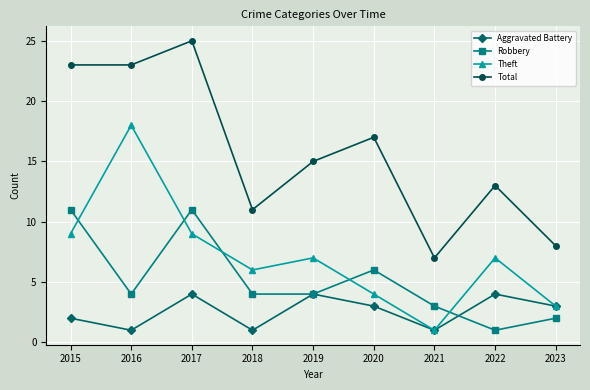

Which series changed the most between 2015 and 2019?

Total